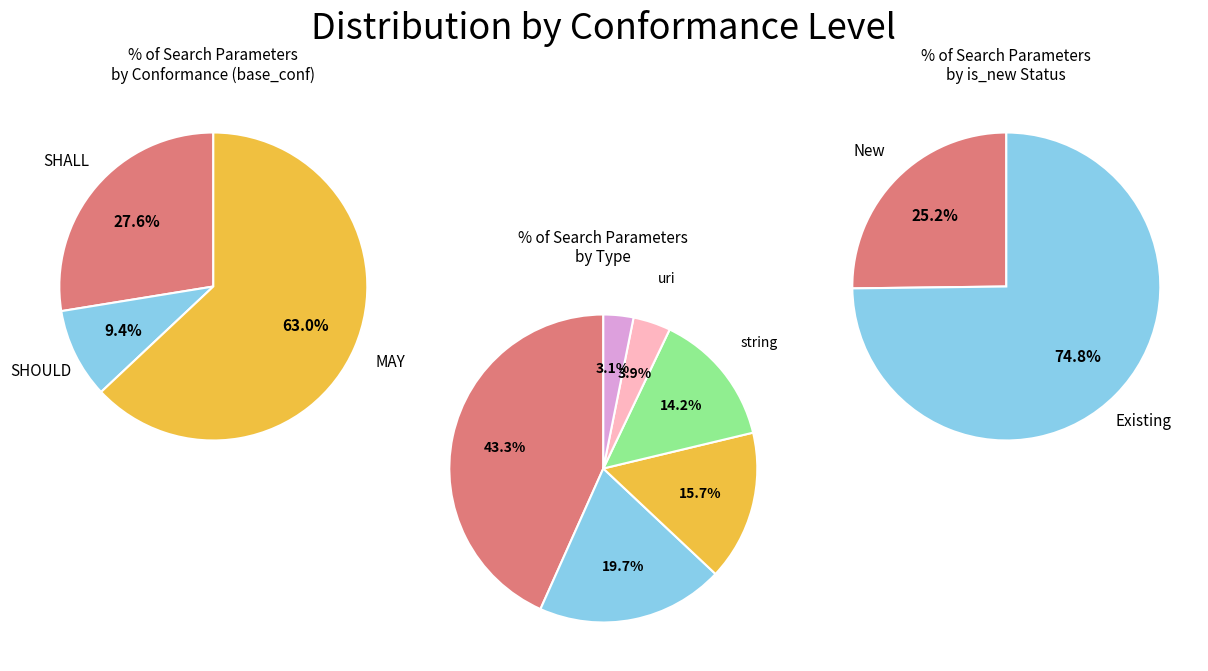

How much of the chart is everything except SHOULD?

90.6%